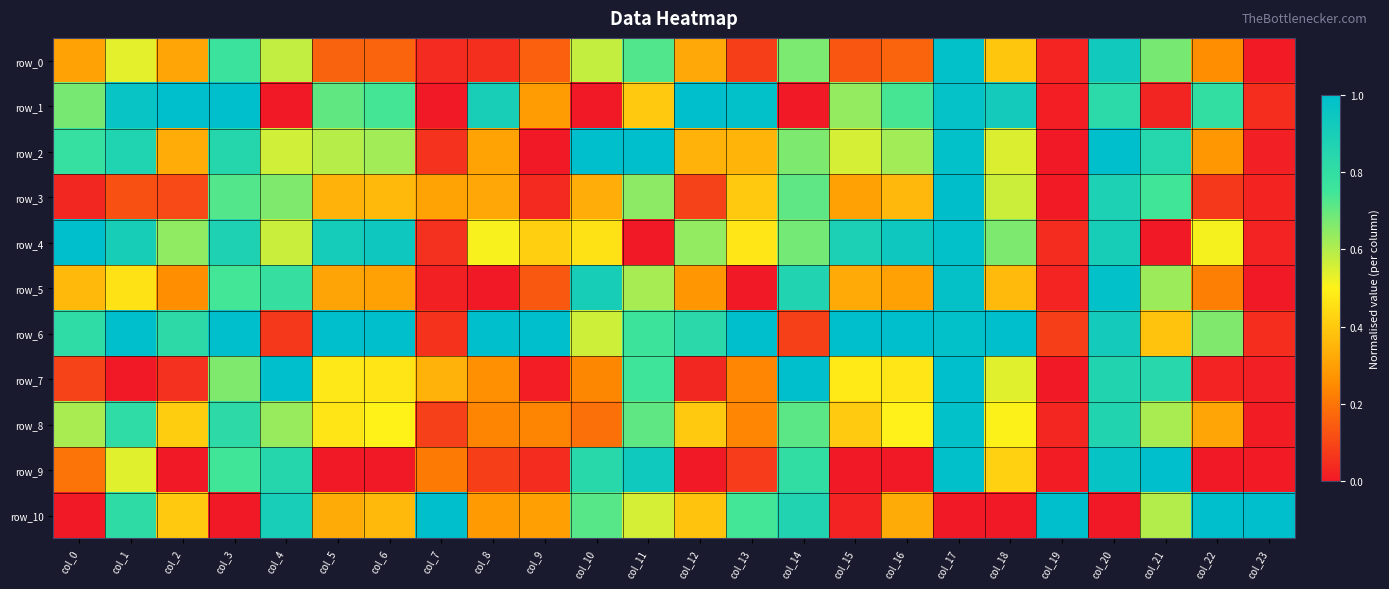

What is the total value across all series at col_14?

7.1